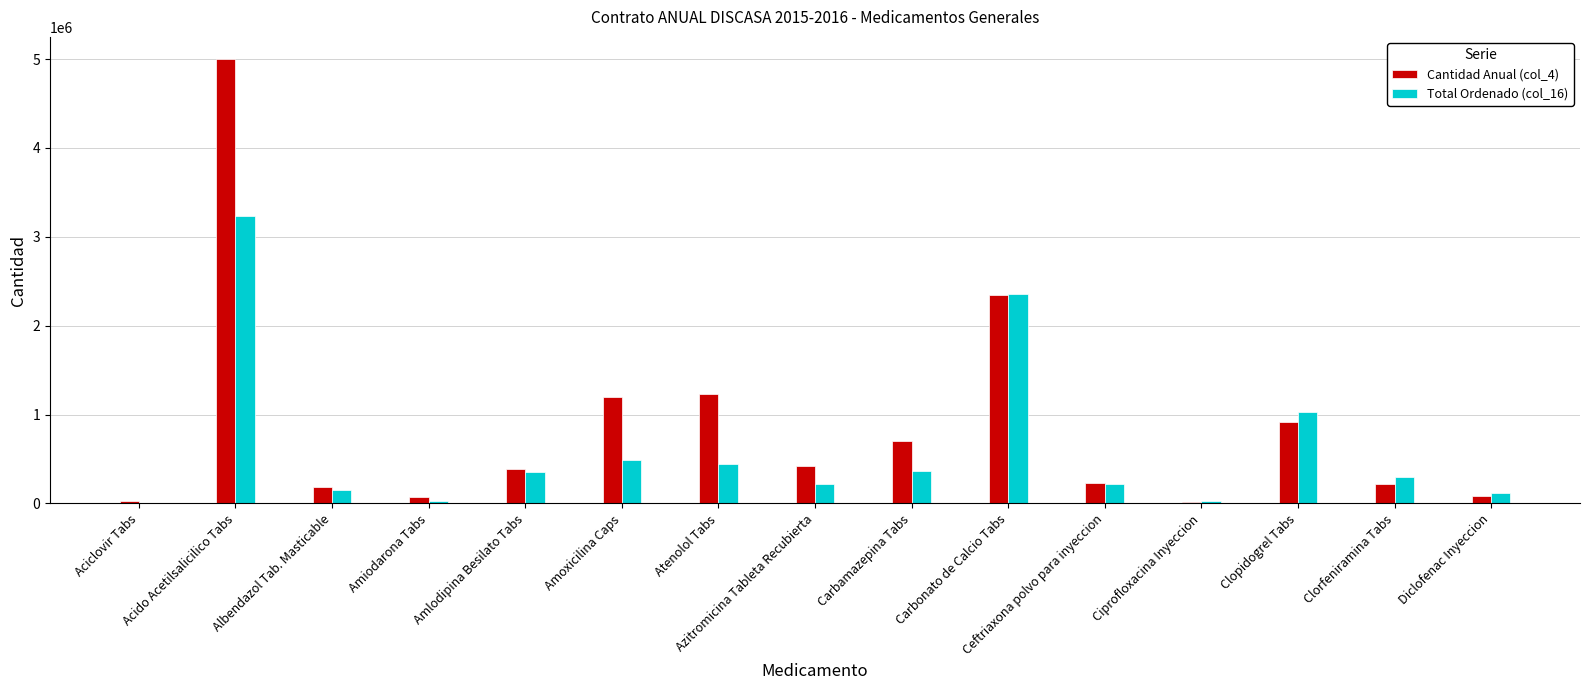

Which series changed the most between Atenolol Tabs and Carbonato de Calcio Tabs?

Total Ordenado (col_16)